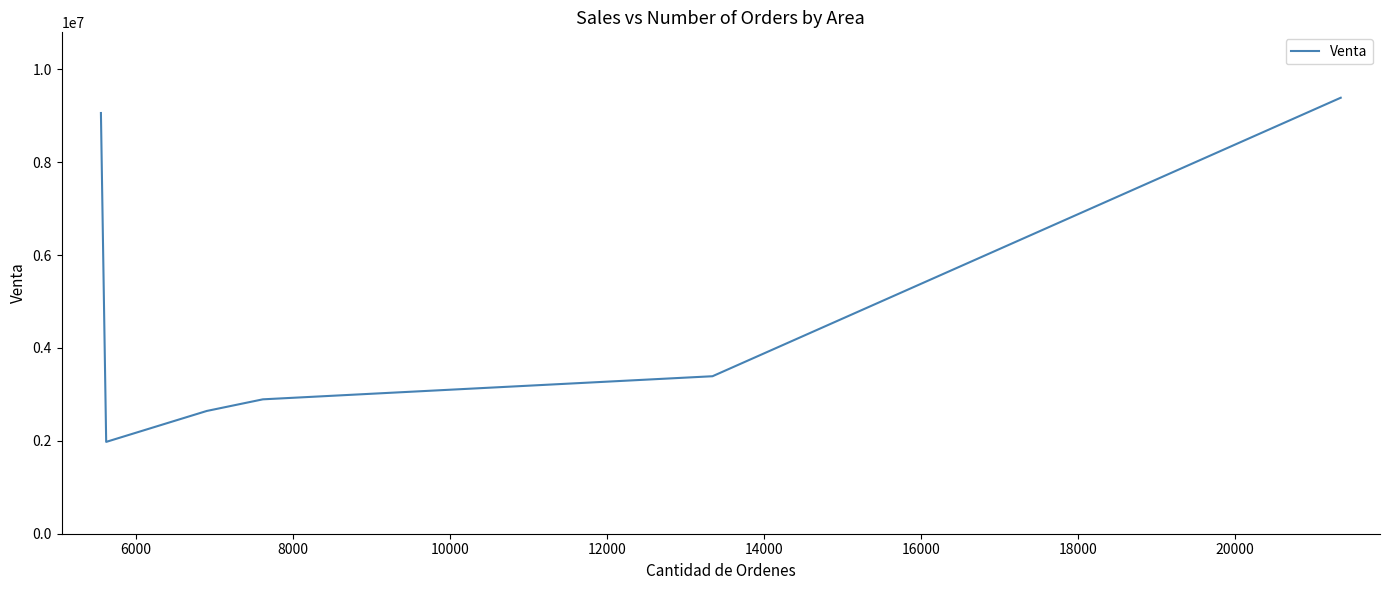

What is the difference between the maximum and second lowest values?

6745771.8